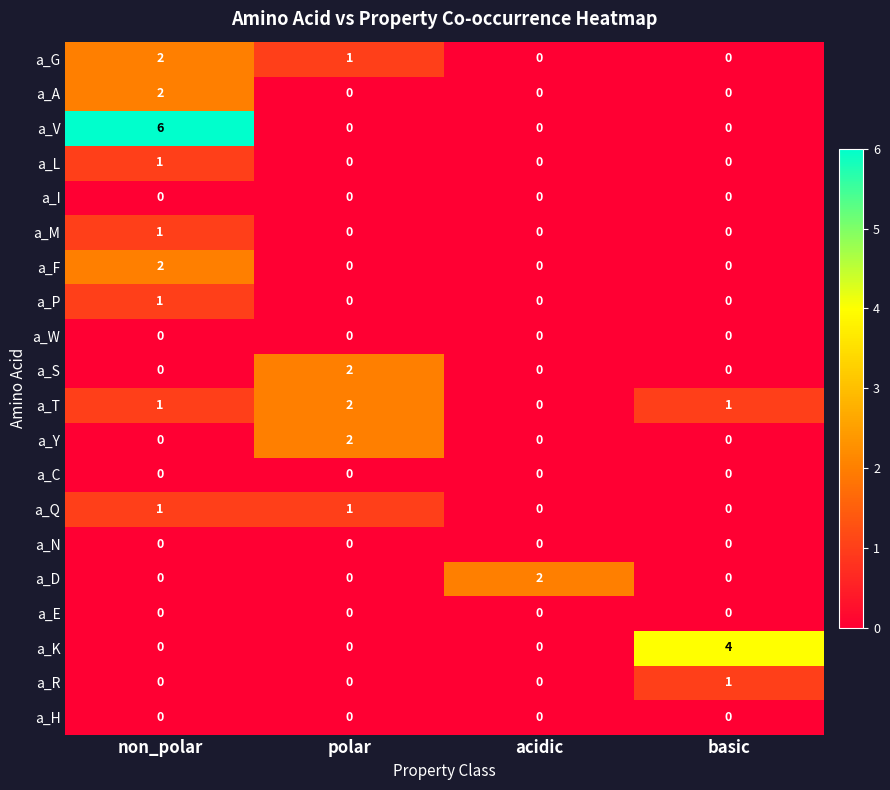

Which series has the widest spread of values?

a_V